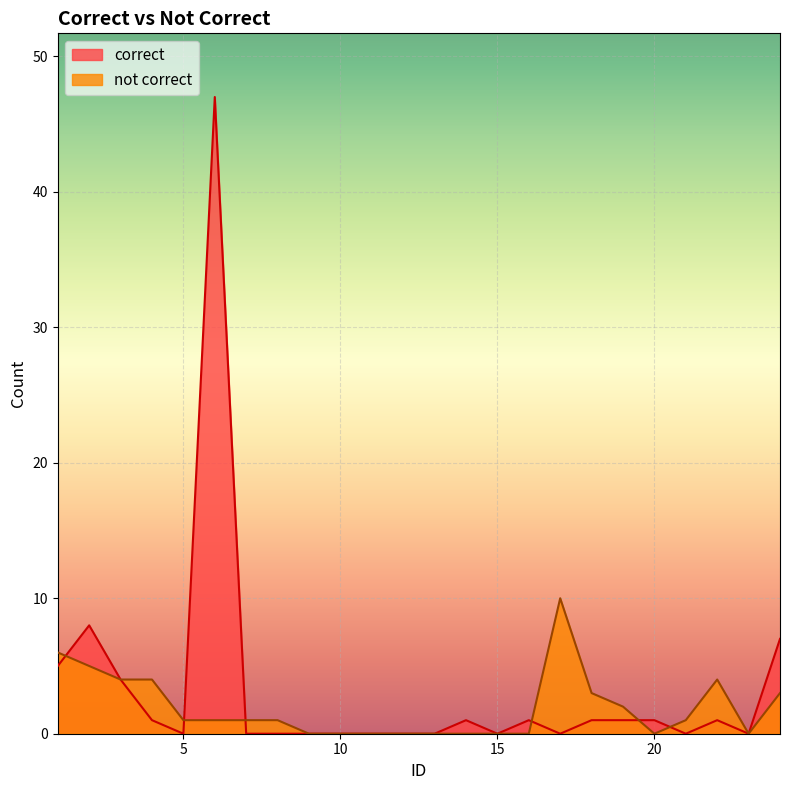

Reading left to right, what are all the values shown in this chart?

correct: 1=5	2=8	3=4	4=1	5=0	6=47	7=0	8=0	9=0	10=0	11=0	12=0	13=0	14=1	15=0	16=1	17=0	18=1	19=1	20=1	21=0	22=1	23=0	24=7
not correct: 1=6	2=5	3=4	4=4	5=1	6=1	7=1	8=1	9=0	10=0	11=0	12=0	13=0	14=0	15=0	16=0	17=10	18=3	19=2	20=0	21=1	22=4	23=0	24=3